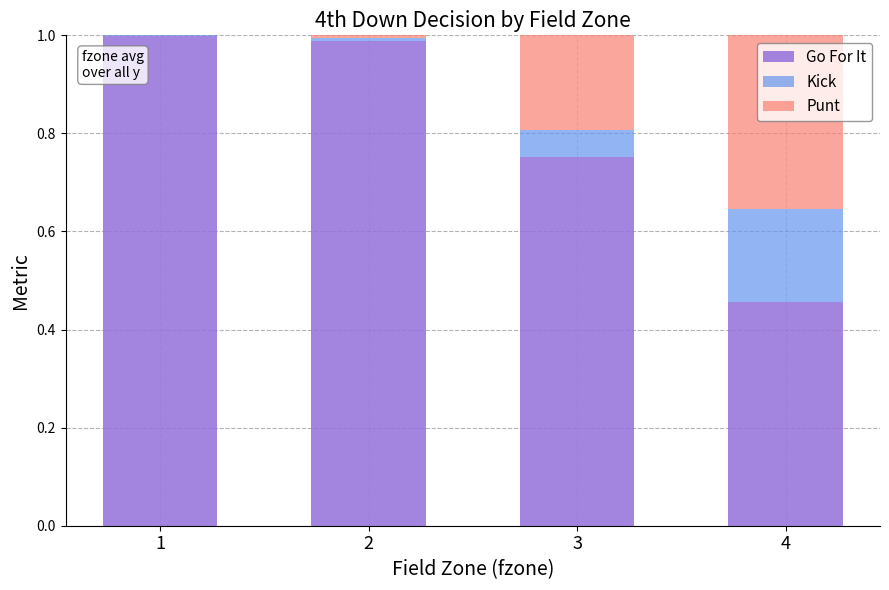

Is it true that Go For It equals 1.0 at 2?

True